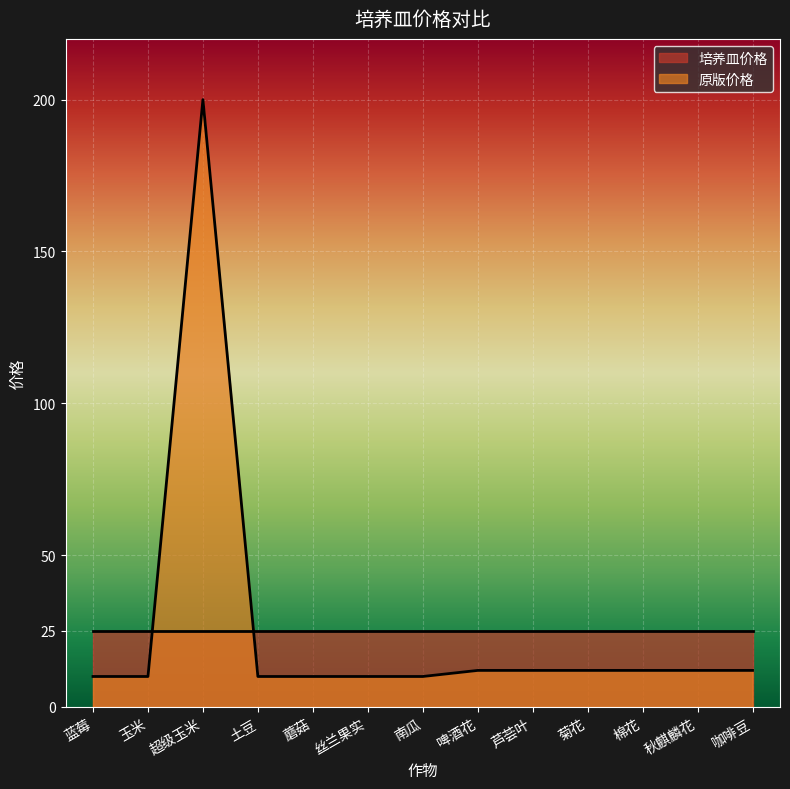

How many data points are less than 12?

6